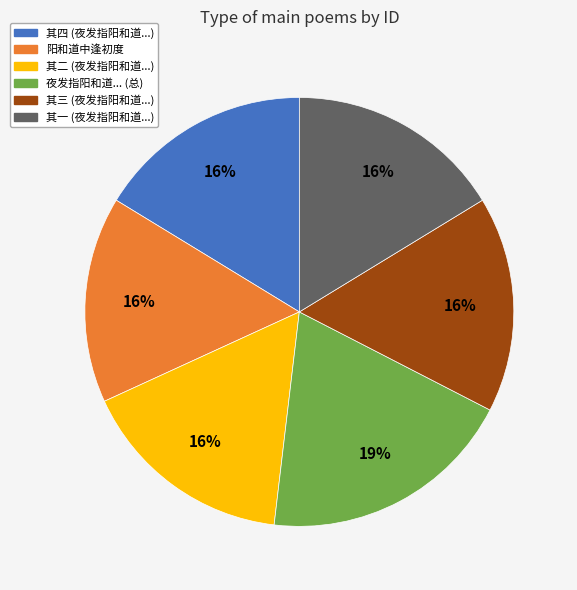

Do 其四 (夜发指阳和道...) and 阳和道中逢初度 together represent more than half of the pie?

No